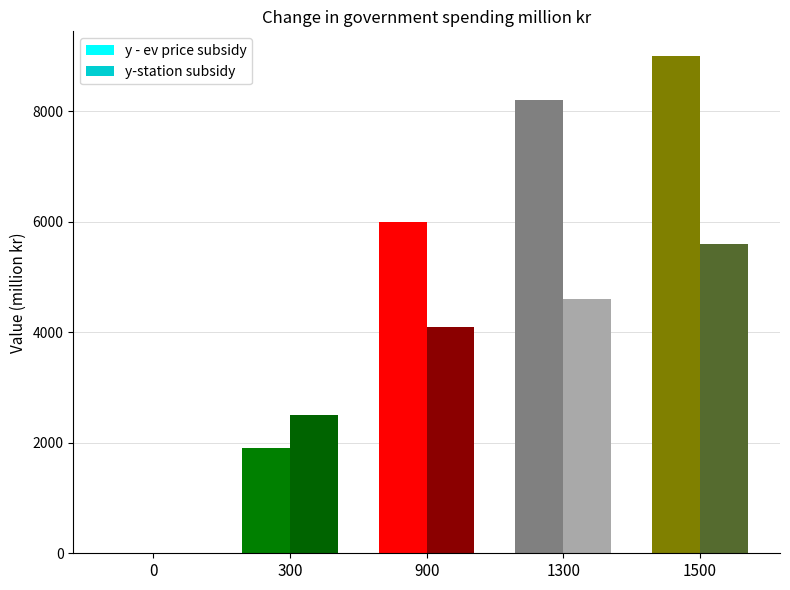

The value of y - ev price subsidy at 1500 is 9000.0. True or false?

True